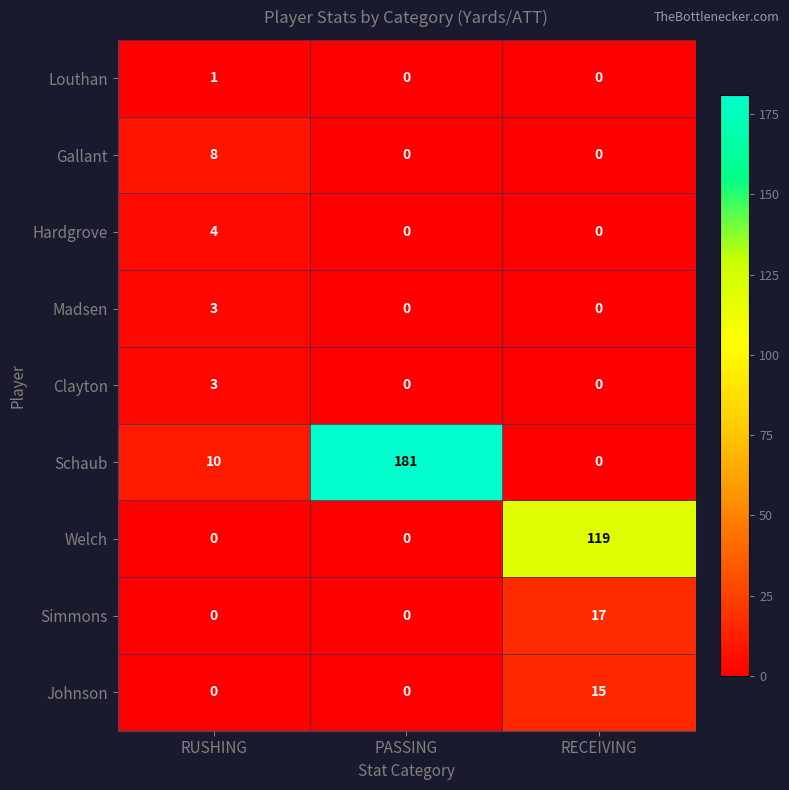

What is the difference between the highest and lowest values at RECEIVING?

119